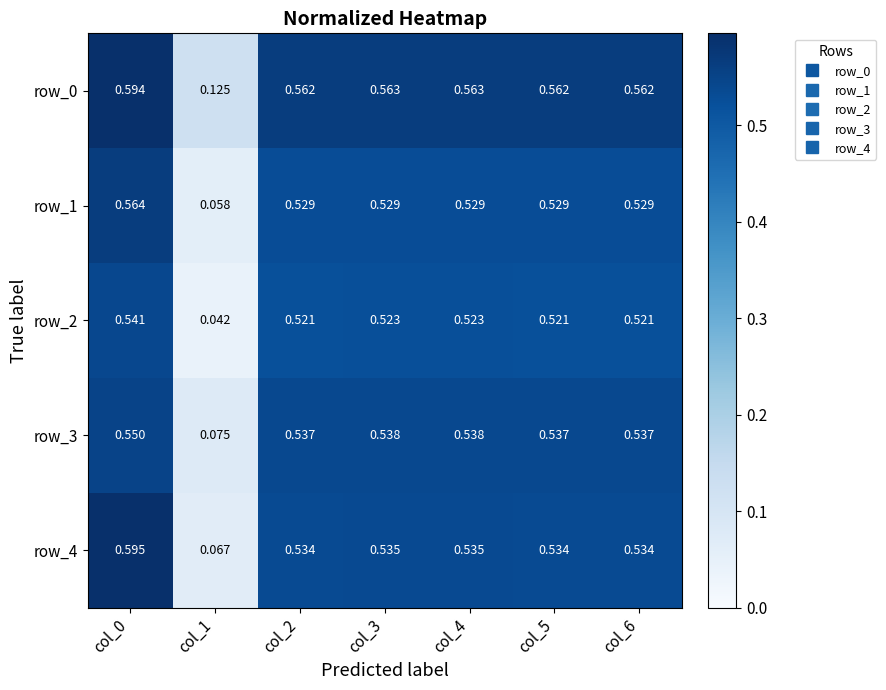

Is the value of row_2 at col_5 greater than the value of row_4 at col_3?

No